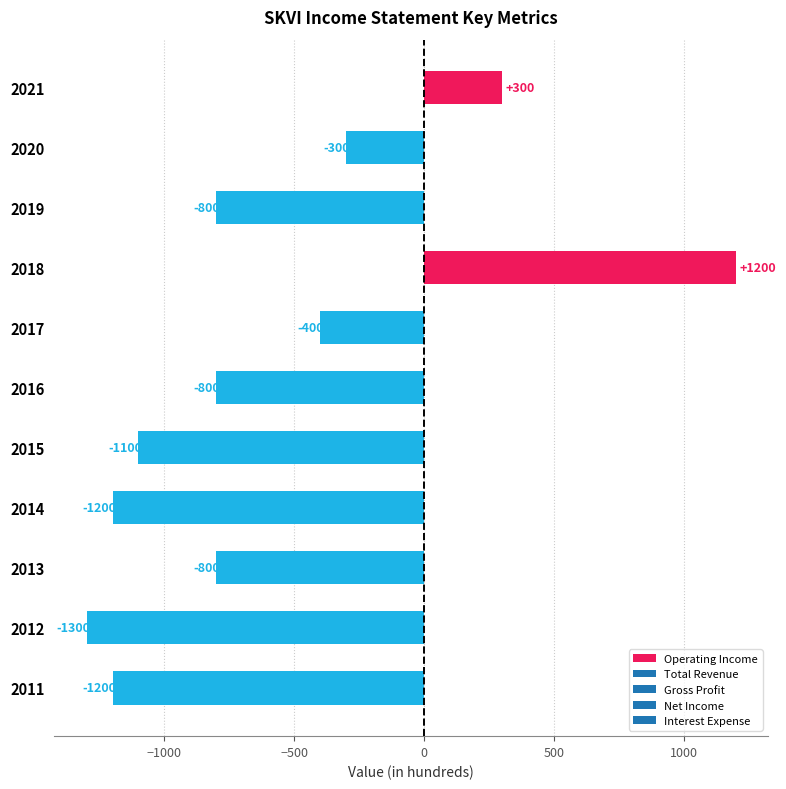

Does the chart contain any negative values?

Yes